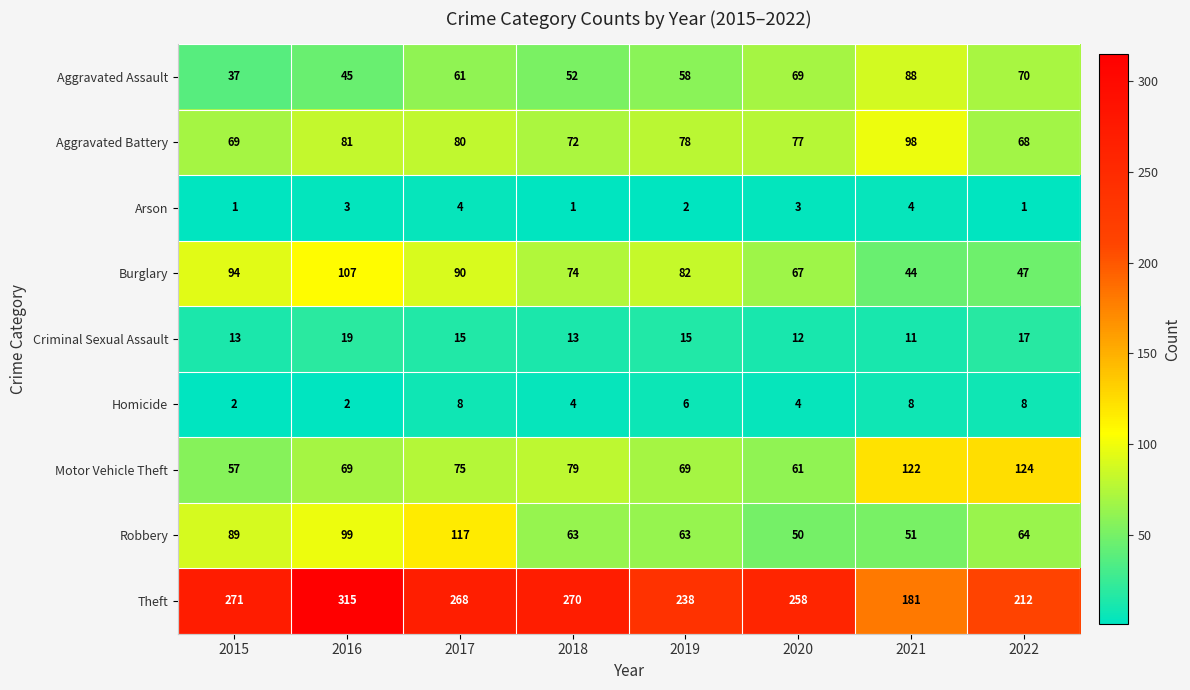

At how many categories does at least one series exceed 53?

8